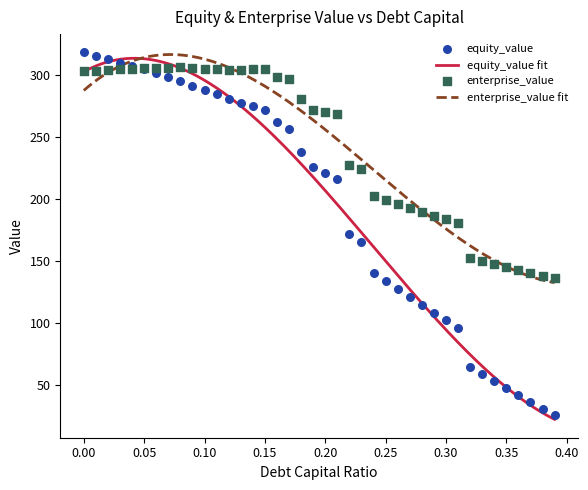

Which series reaches the minimum Y coordinate?

equity_value